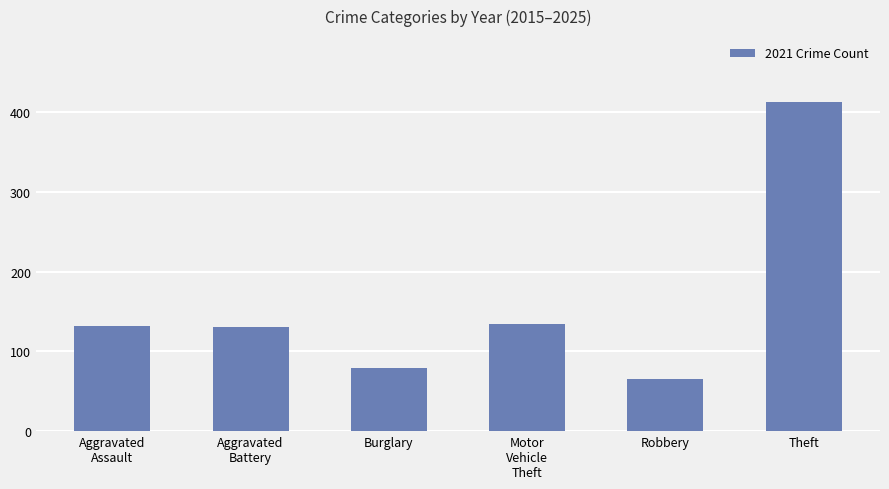

What is the approximate value at Theft, to the nearest 10?

410